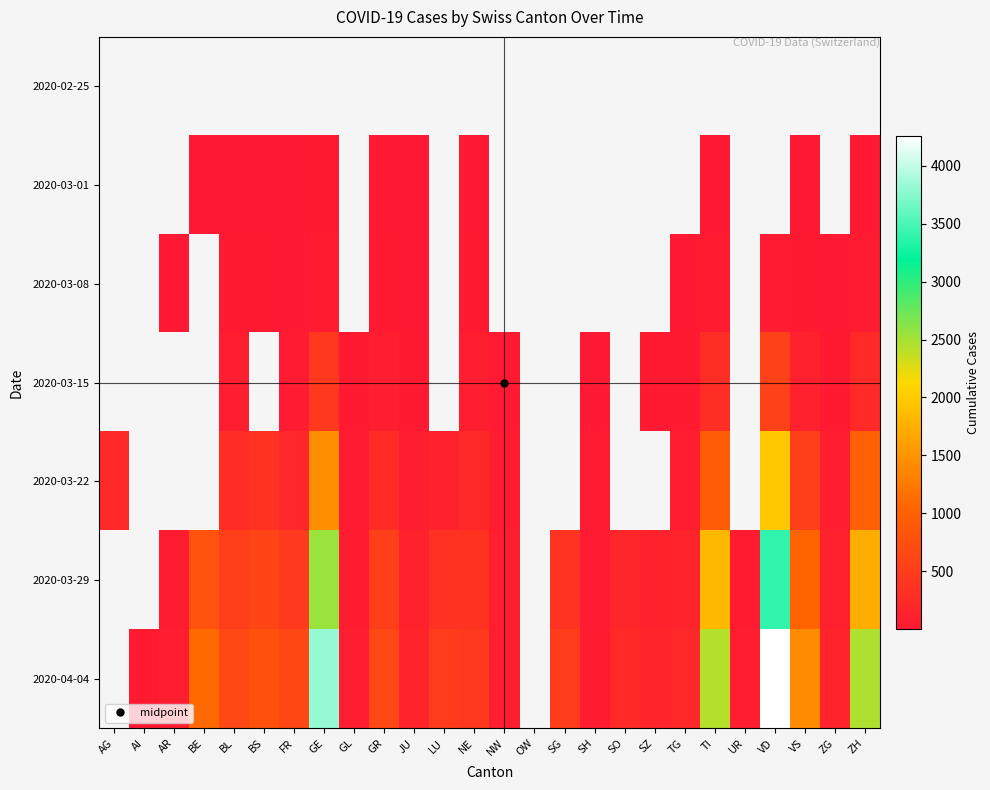

How many values in the 2020-03-29 series are below 339?

10